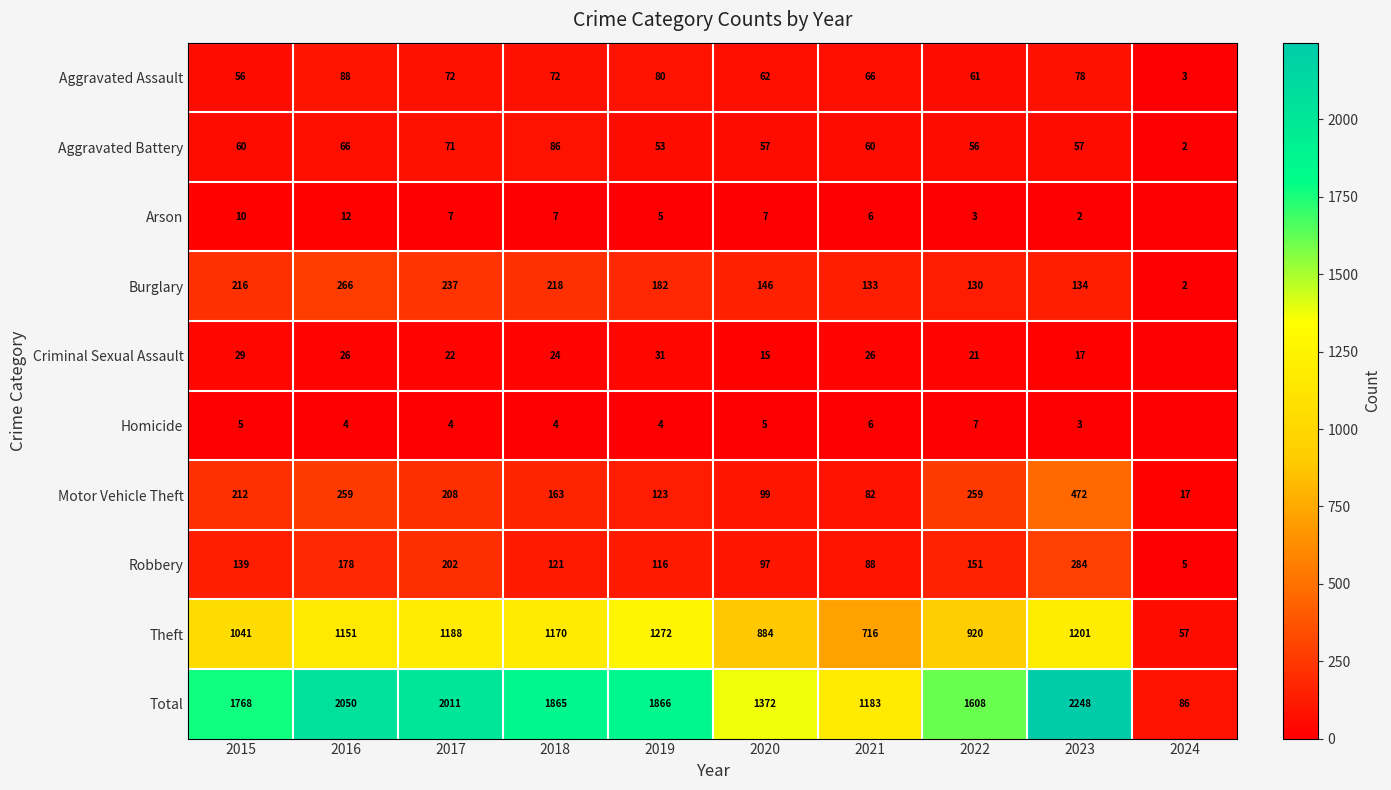

What is the total value across all series at 2024?

172